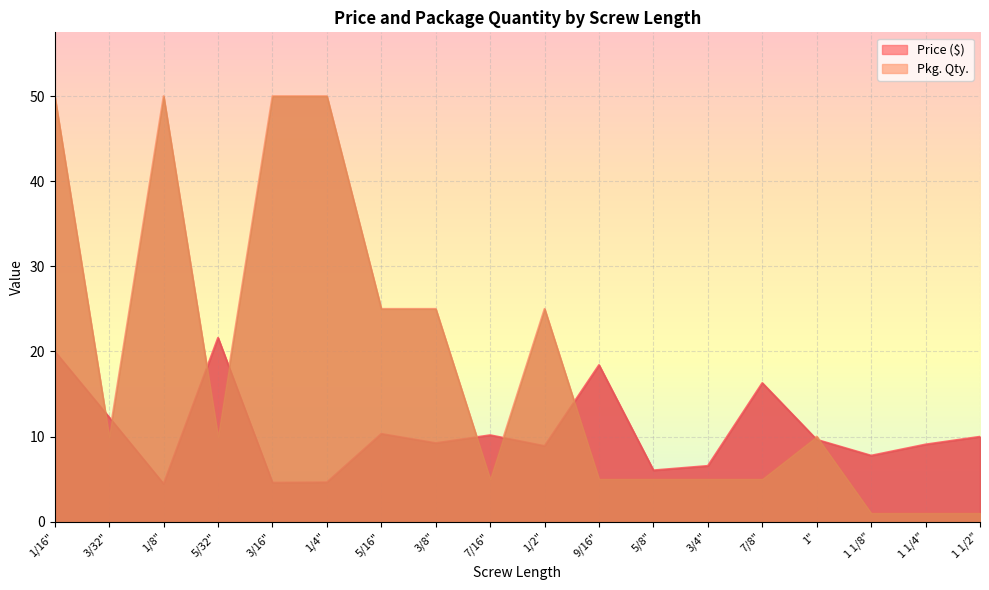

True or false: Price ($) has a value of 8.9 at 1/2".

True